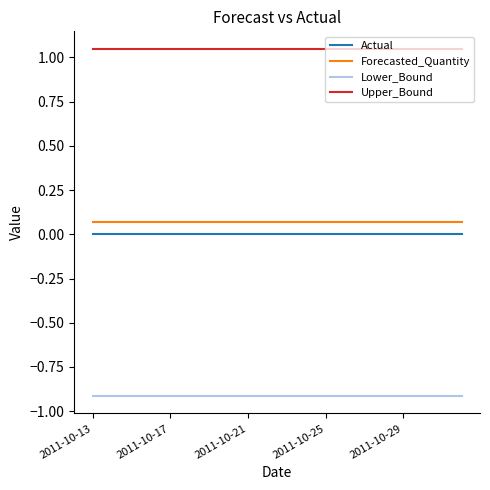

What is the sum of all Lower_Bound values?

-18.3